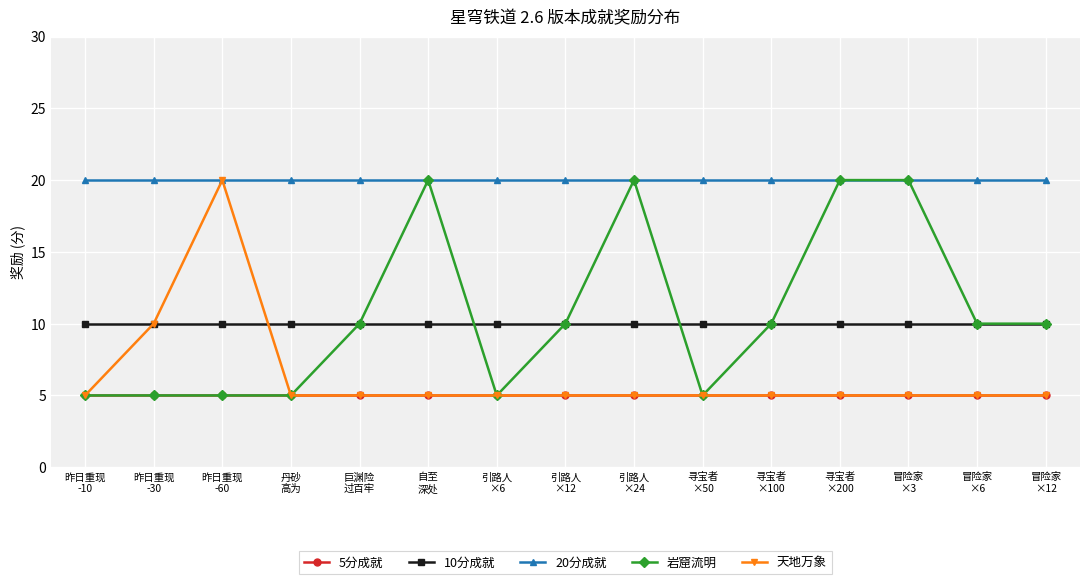

What is the approximate value of 岩窟流明 at 自至
深处, to the nearest 5?

20